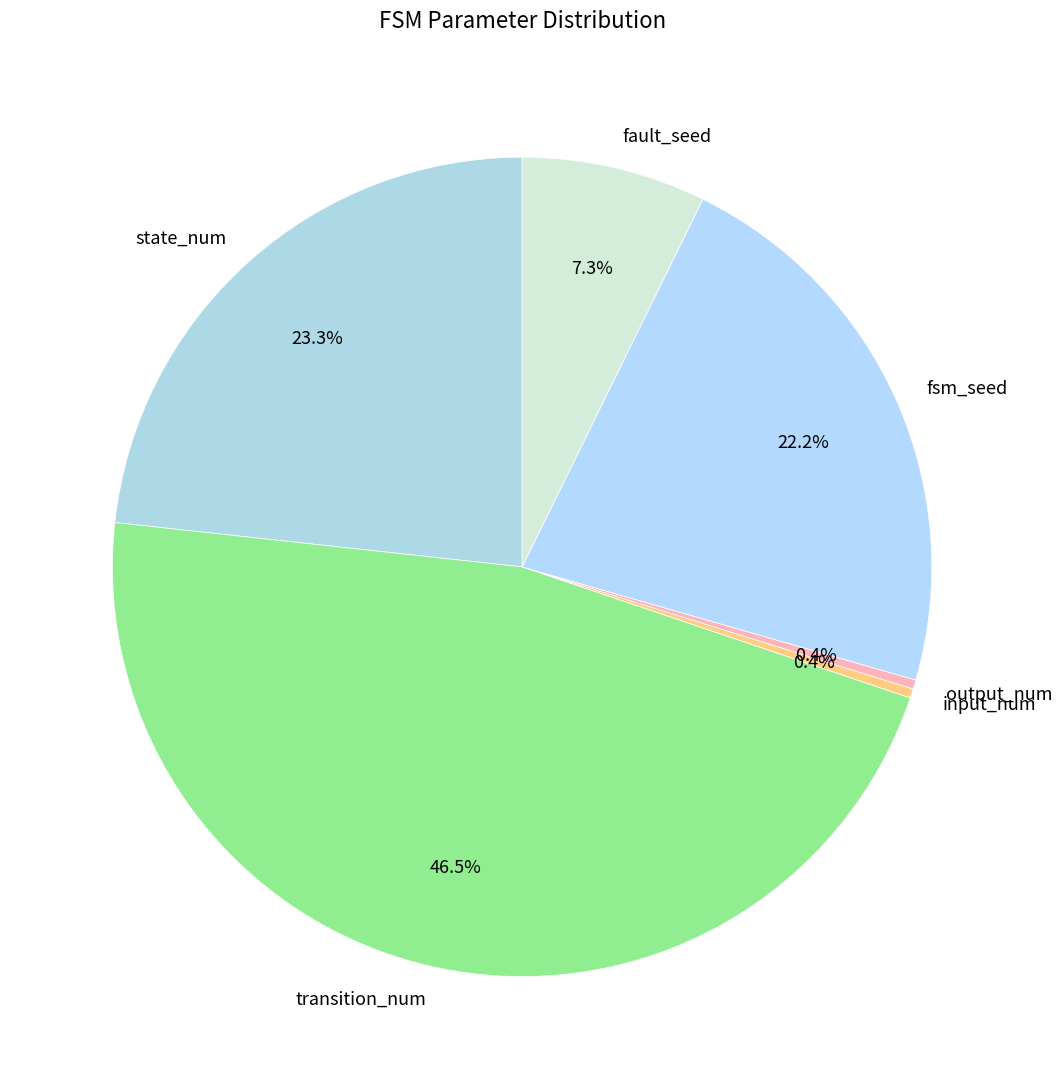

Combined, do fsm_seed and fault_seed account for over 50%?

No